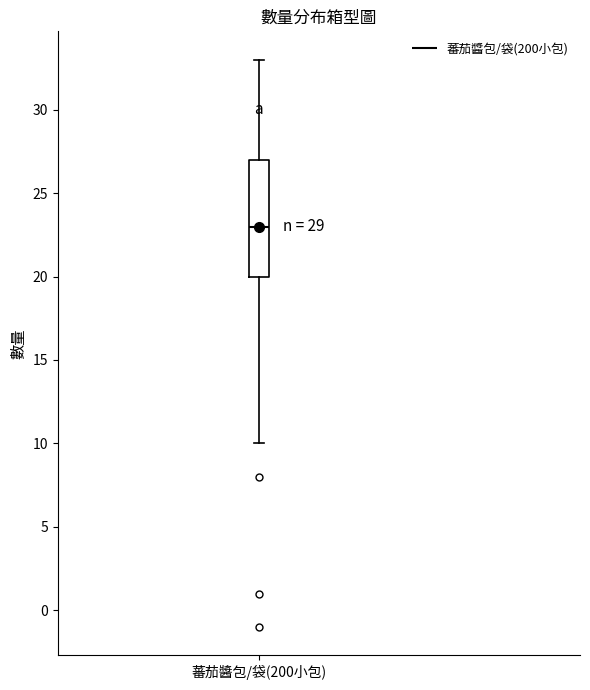

Read this box plot against the y-axis: the position of the median line, the range covered by the box, and the ends of both whiskers. The values are not printed on the chart, so give them approximately, as read against the axis.

median 23, box 20 to 27, whiskers 10 to 33